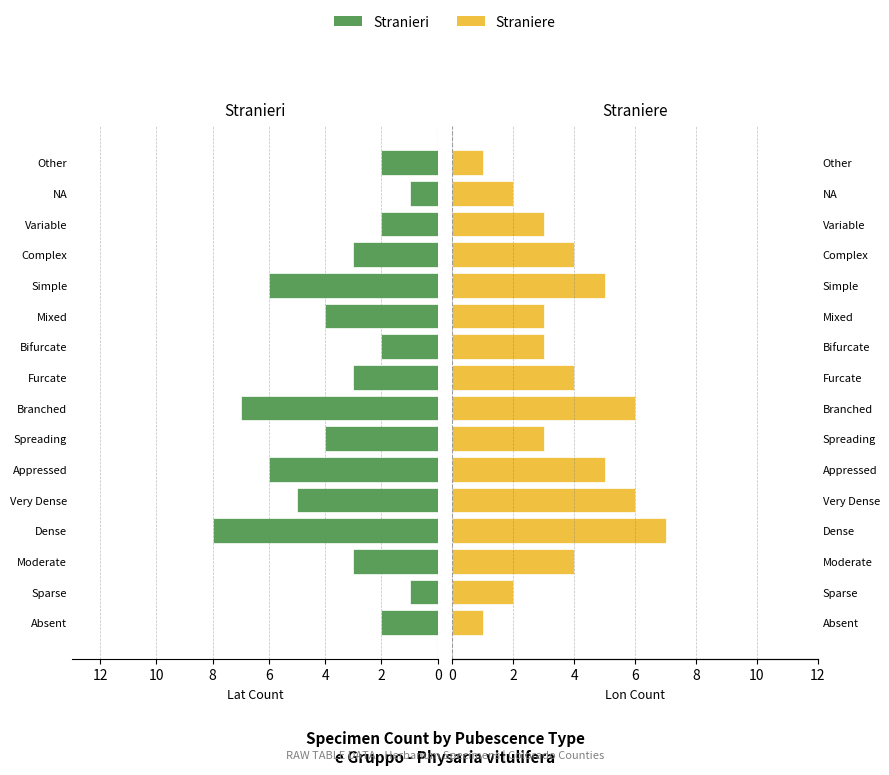

Rank the series by their maximum value, from lowest to highest.

Straniere, Stranieri